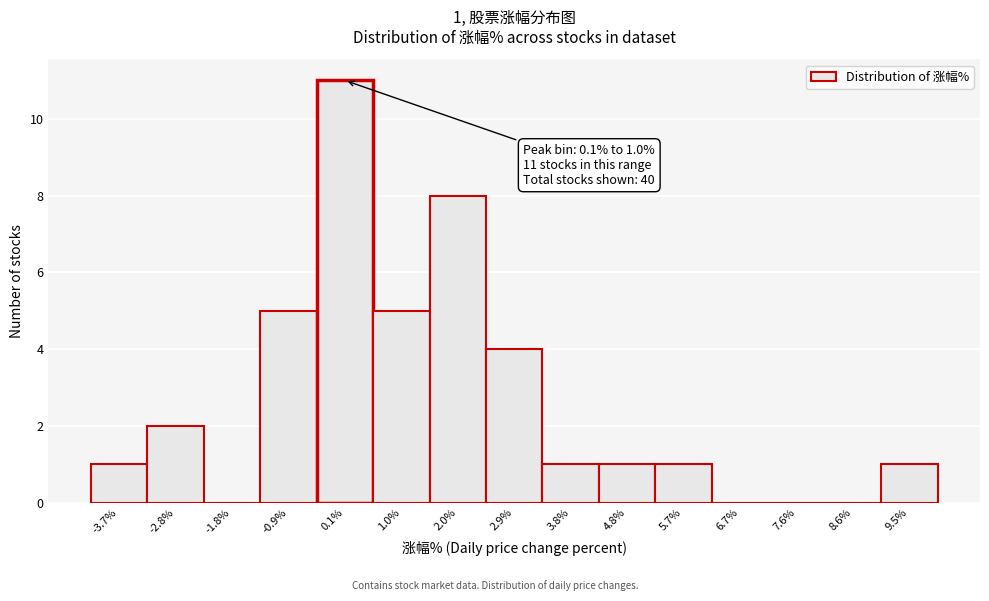

Reading right to left, list all the values displayed in this chart.

9.5%=1	8.6%=0	7.6%=0	6.7%=0	5.7%=1	4.8%=1	3.8%=1	2.9%=4	2.0%=8	1.0%=5	0.1%=11	-0.9%=5	-1.8%=0	-2.8%=2	-3.7%=1